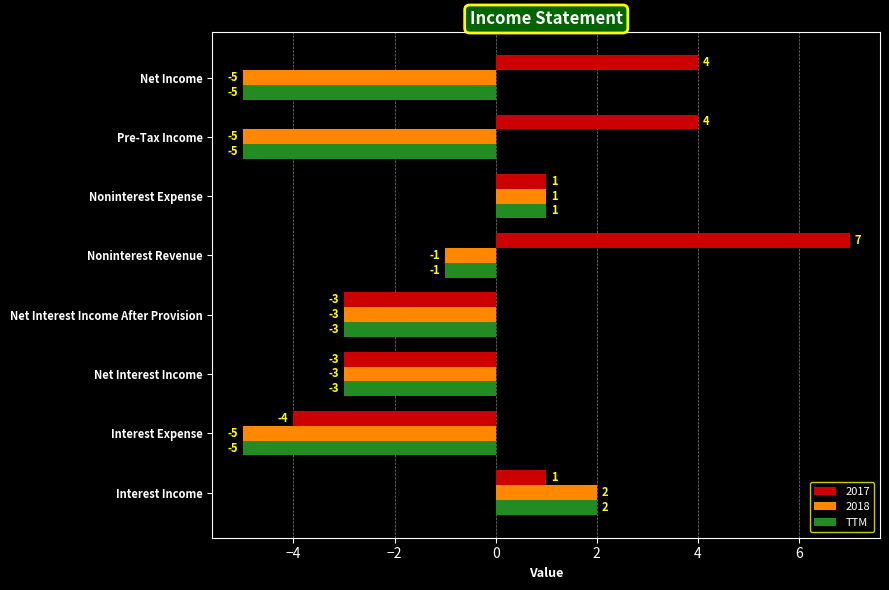

Count the 2018 values in the range -5 to 1.

7